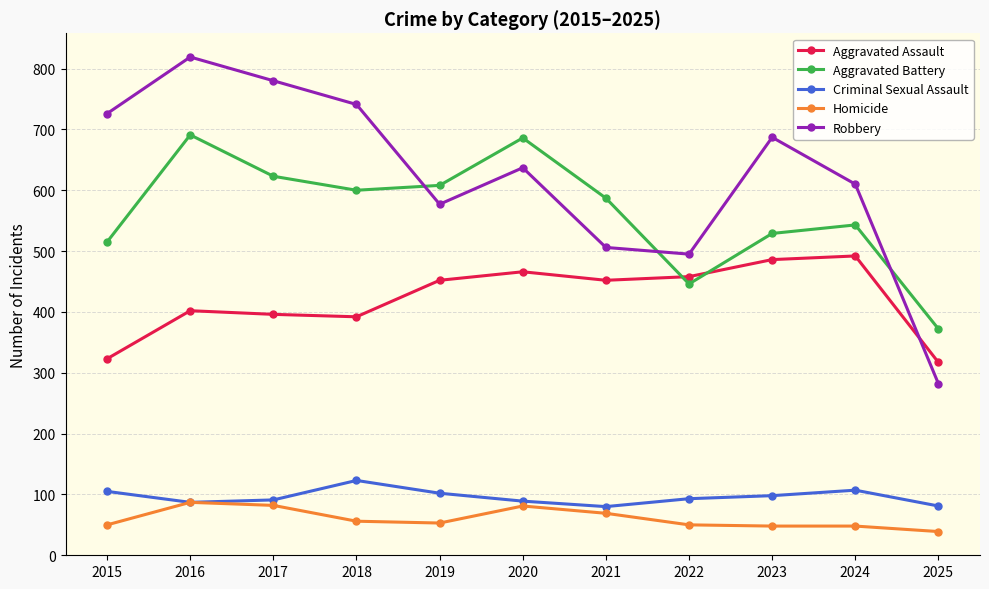

At which category does the chart reach its peak across all series?

2016